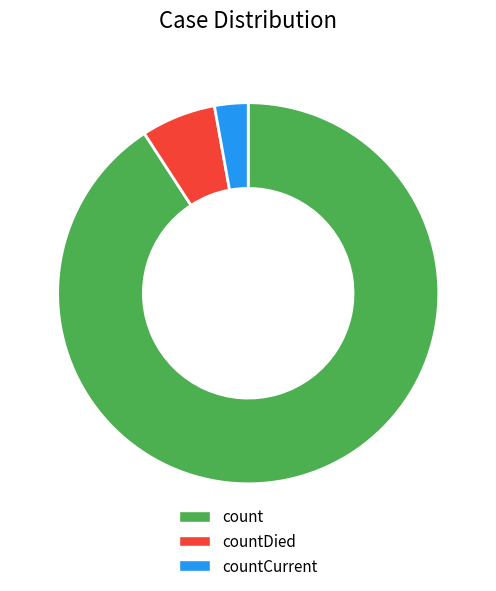

Is the sum of count and countCurrent greater than half?

Yes